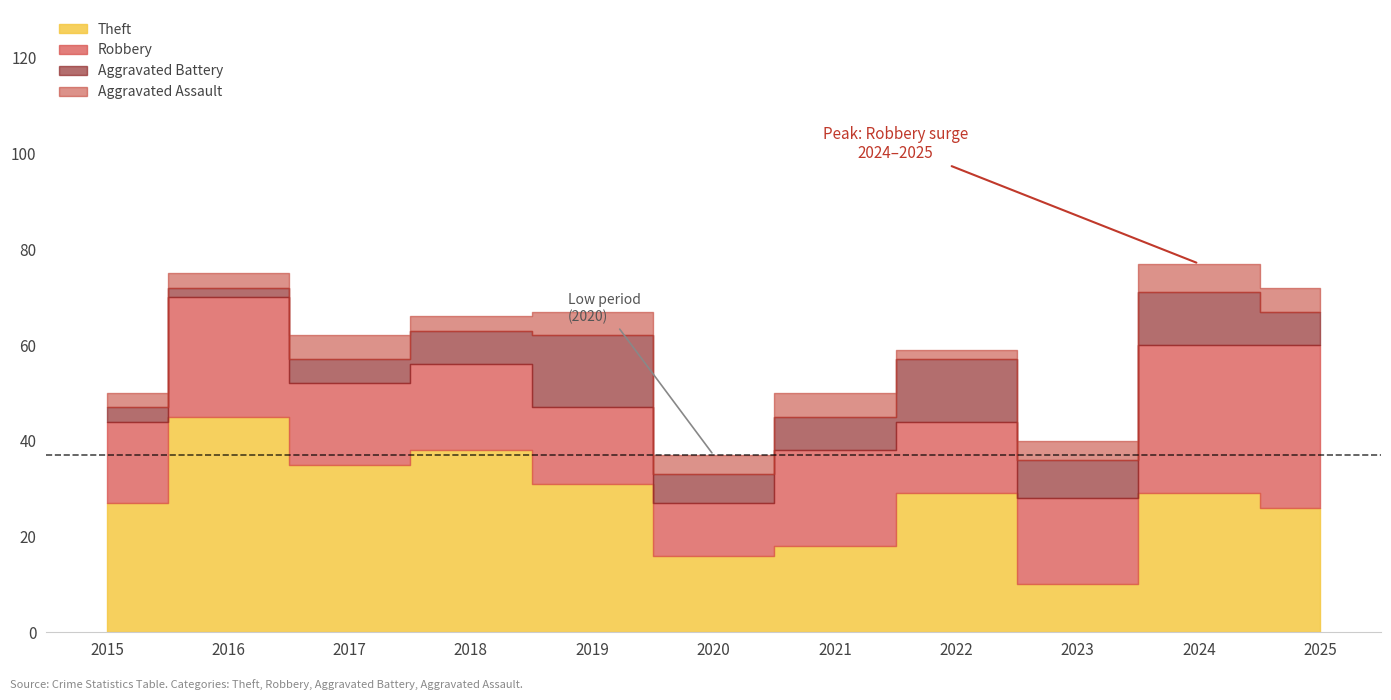

Is it true that Theft equals 76 at 2016?

False